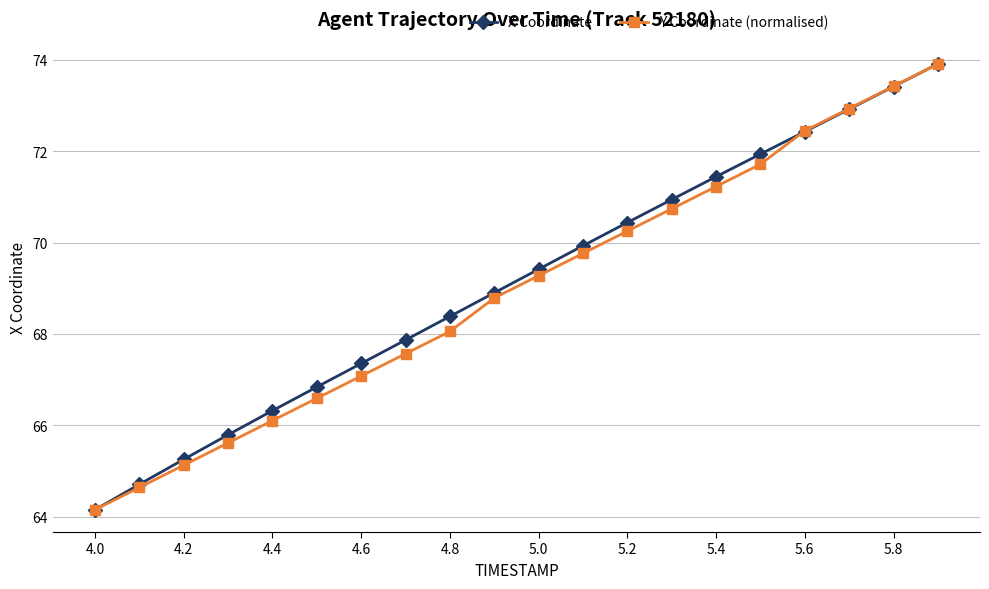

True or false: Y Coordinate (normalised) has more than 0 points higher than both neighbors.

False